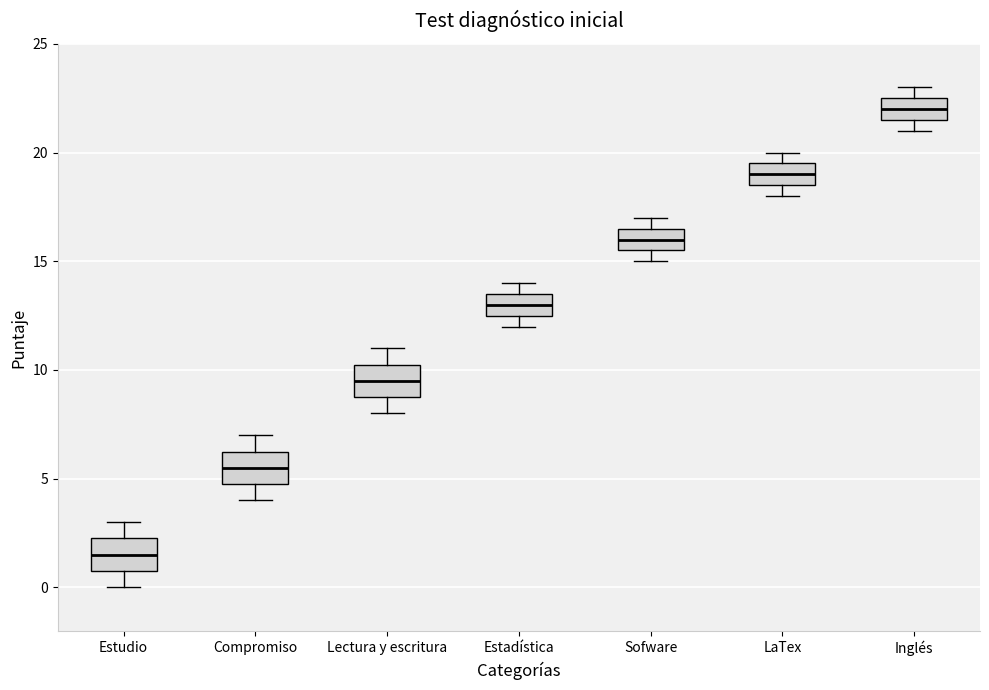

Reading left to right, read every box against the y-axis: the position of its median line, the range the box covers, and the ends of its whiskers. The values are not printed on the chart, so give them approximately, as read against the axis.

Estudio: median 1.5, box 1.0 to 2.5, whiskers 0.0 to 3.0
Compromiso: median 5.5, box 5.0 to 6.5, whiskers 4.0 to 7.0
Lectura y escritura: median 9.5, box 9.0 to 10.5, whiskers 8.0 to 11.0
Estadística: median 13.0, box 12.5 to 13.5, whiskers 12.0 to 14.0
Sofware: median 16.0, box 15.5 to 16.5, whiskers 15.0 to 17.0
LaTex: median 19.0, box 18.5 to 19.5, whiskers 18.0 to 20.0
Inglés: median 22.0, box 21.5 to 22.5, whiskers 21.0 to 23.0